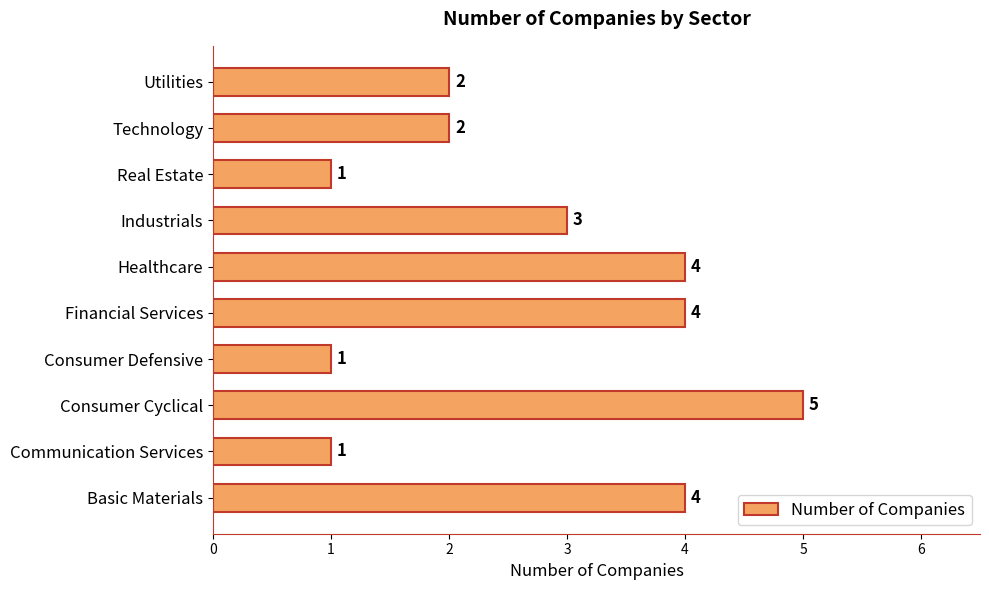

At which category does the chart reach its peak across all series?

Consumer Cyclical